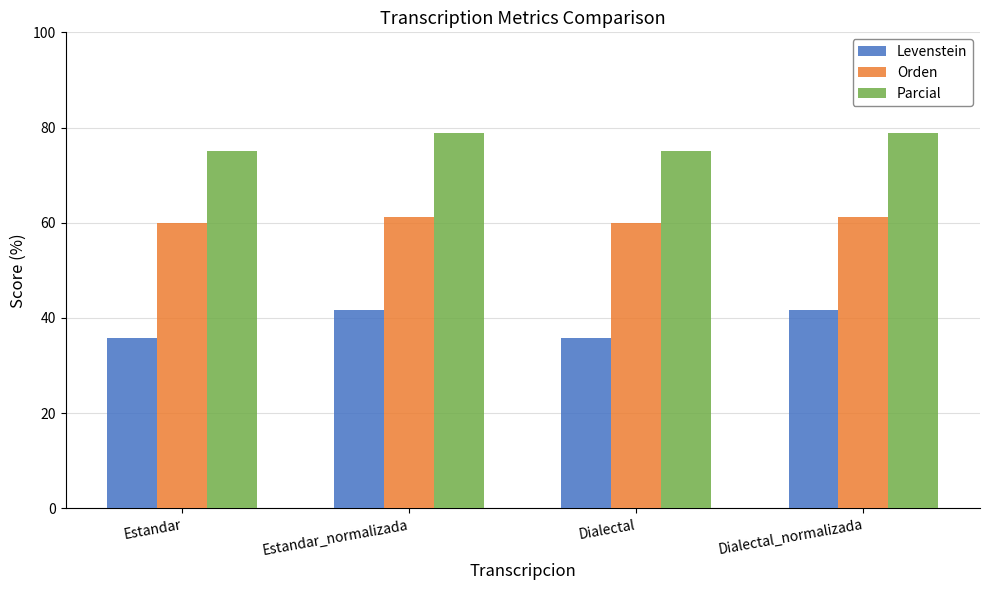

How many series are shown in this chart?

3